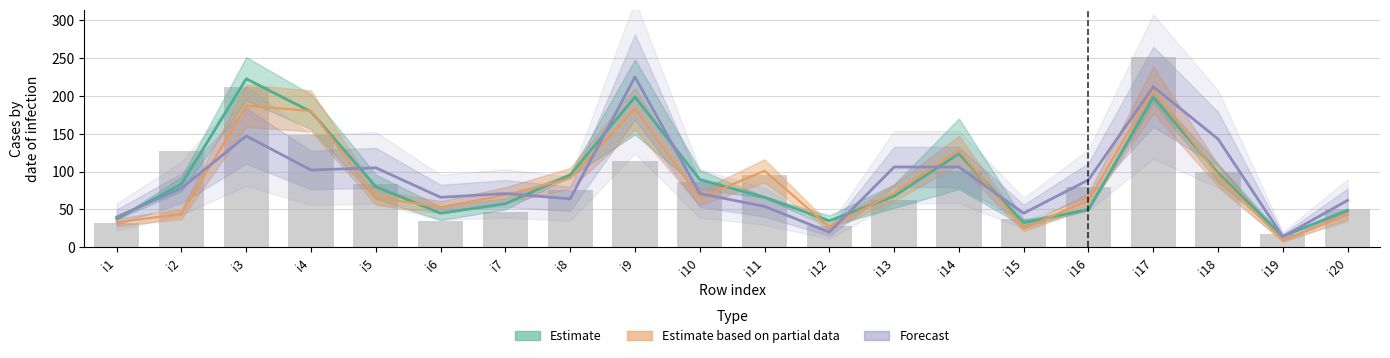

Approximately how many times larger is the value at i19 compared to i9?

0.1